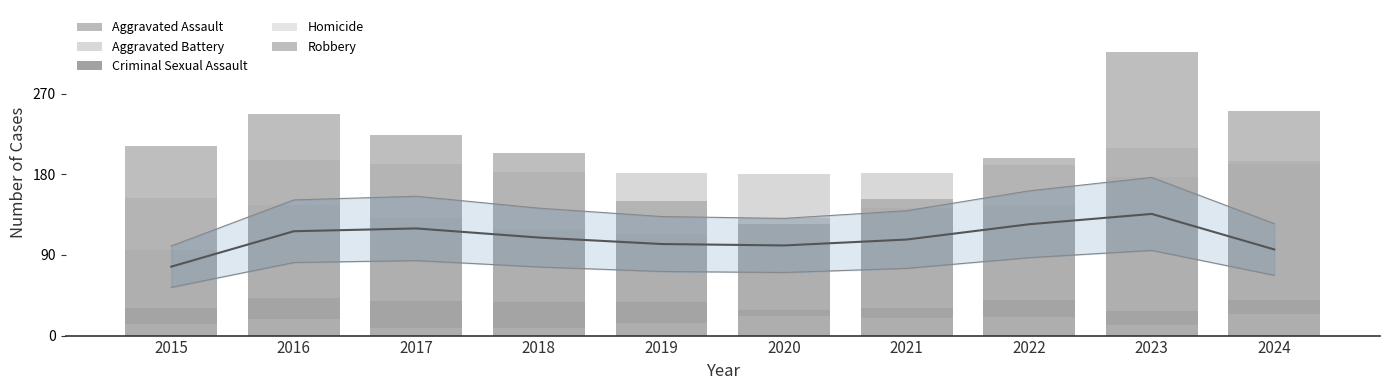

What are all the series names shown in the legend?

Aggravated Assault, Aggravated Battery, Criminal Sexual Assault, Homicide, Robbery